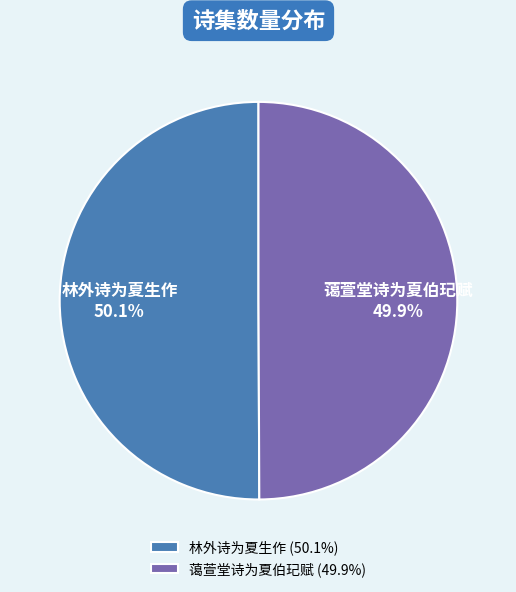

True or false: 蔼萱堂诗为夏伯玘赋 accounts for 38% of the total.

False